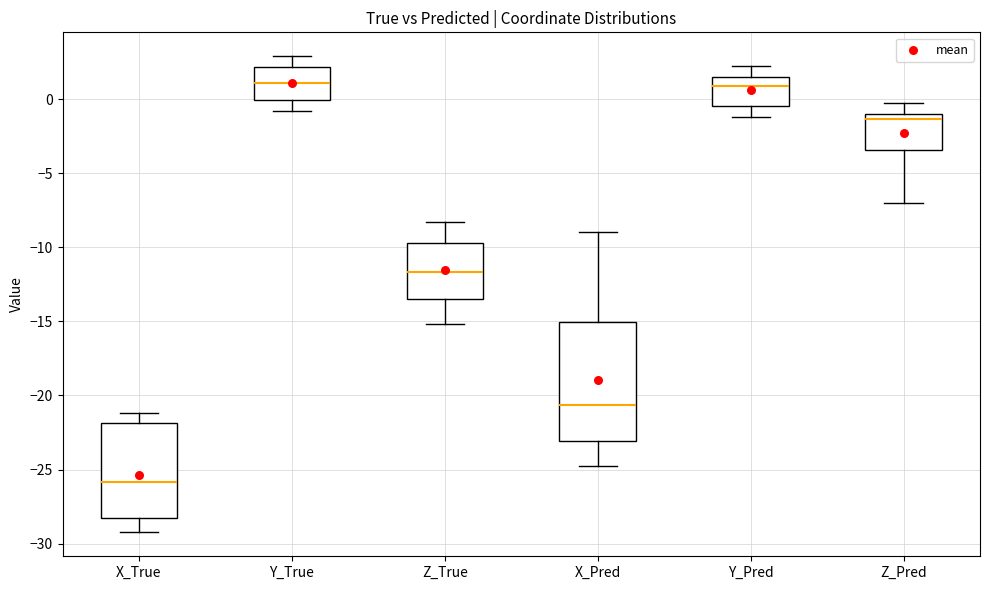

Comparing the boxes themselves (not the whiskers), which one is the tallest?

X_Pred